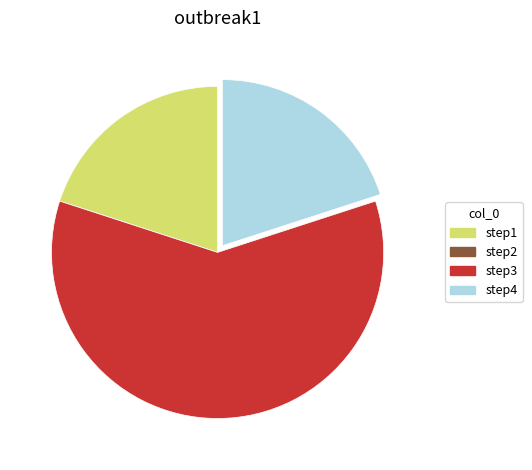

Is there any slice that represents more than half of the pie?

Yes